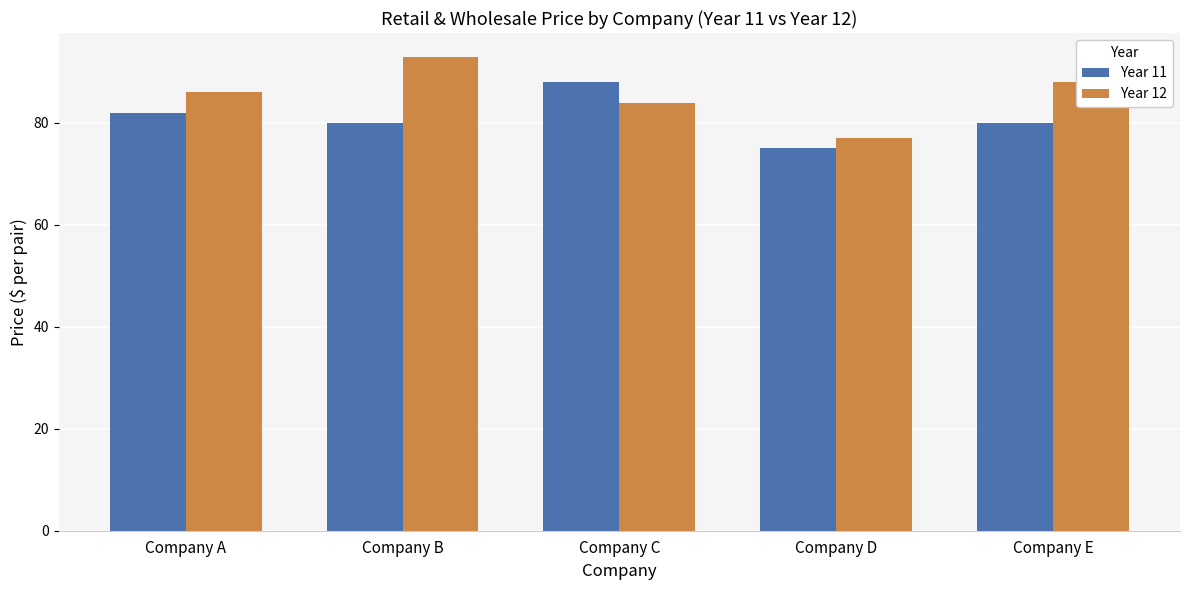

Reading right to left, extract all data points from this chart.

Year 11: 80	75	88	80	82
Year 12: 88	77	84	93	86